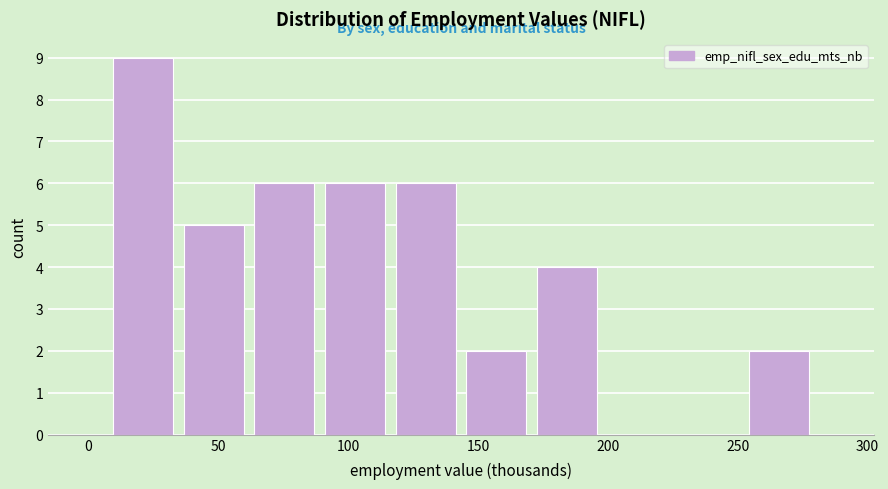

Over which range of the x-axis is the bar tallest?

10 to 35